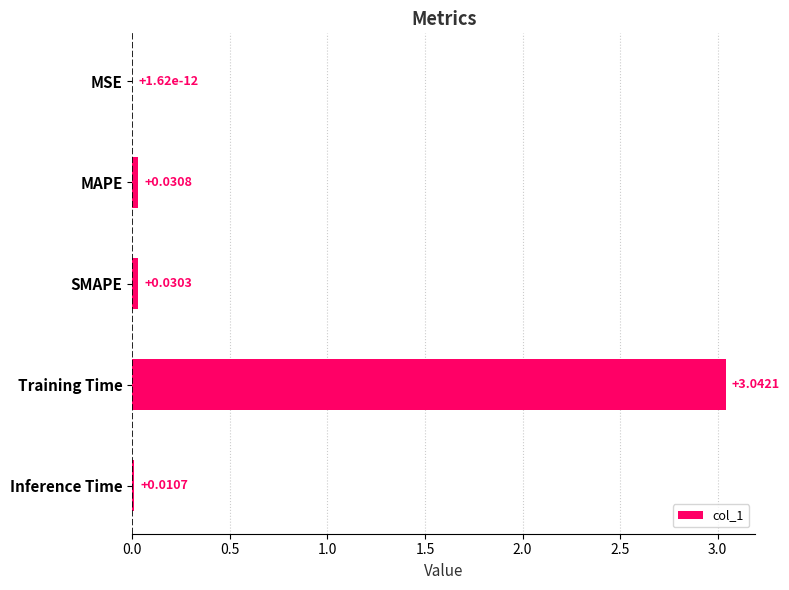

Are the bars horizontal?

Yes